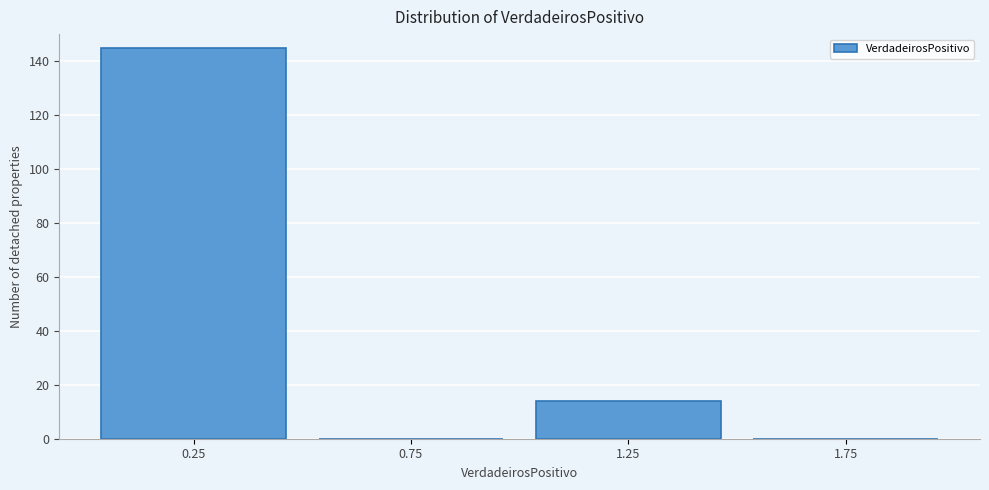

Which range on the x-axis has the tallest bar?

0.0 to 0.5